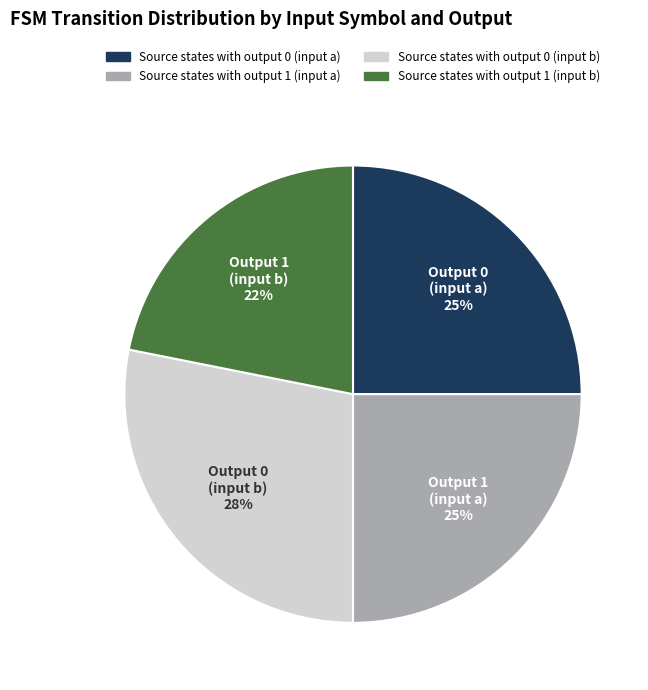

To the nearest percent, what portion does Output 0 (input a) represent?

25%